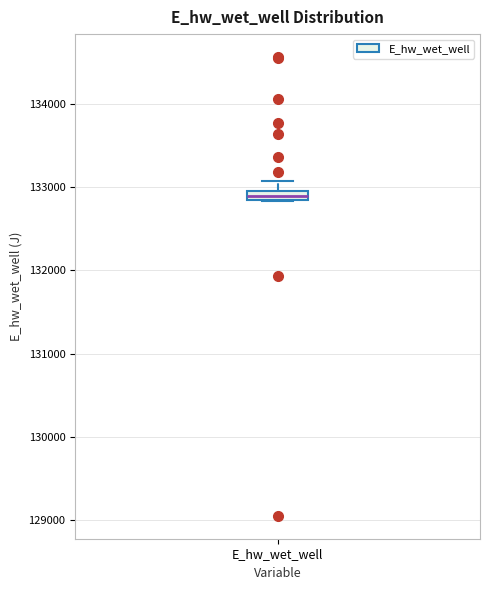

Where does the upper whisker of the box for E_hw_wet_well end on the y-axis? The values are not printed on the chart, so give them approximately, as read against the axis.

133100